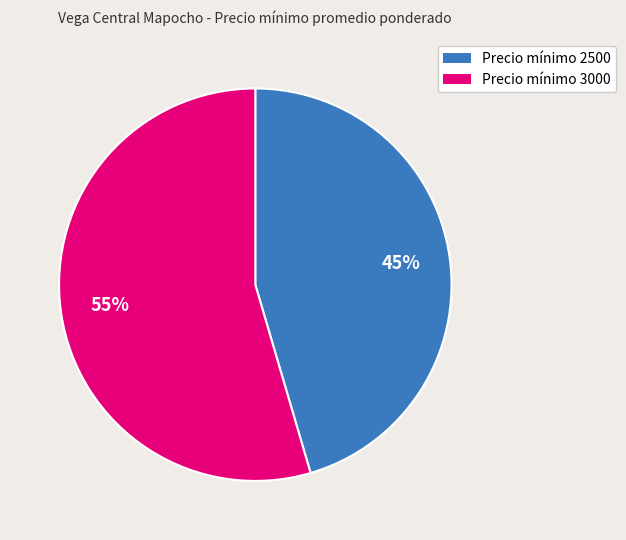

Is there a majority slice in this chart?

Yes